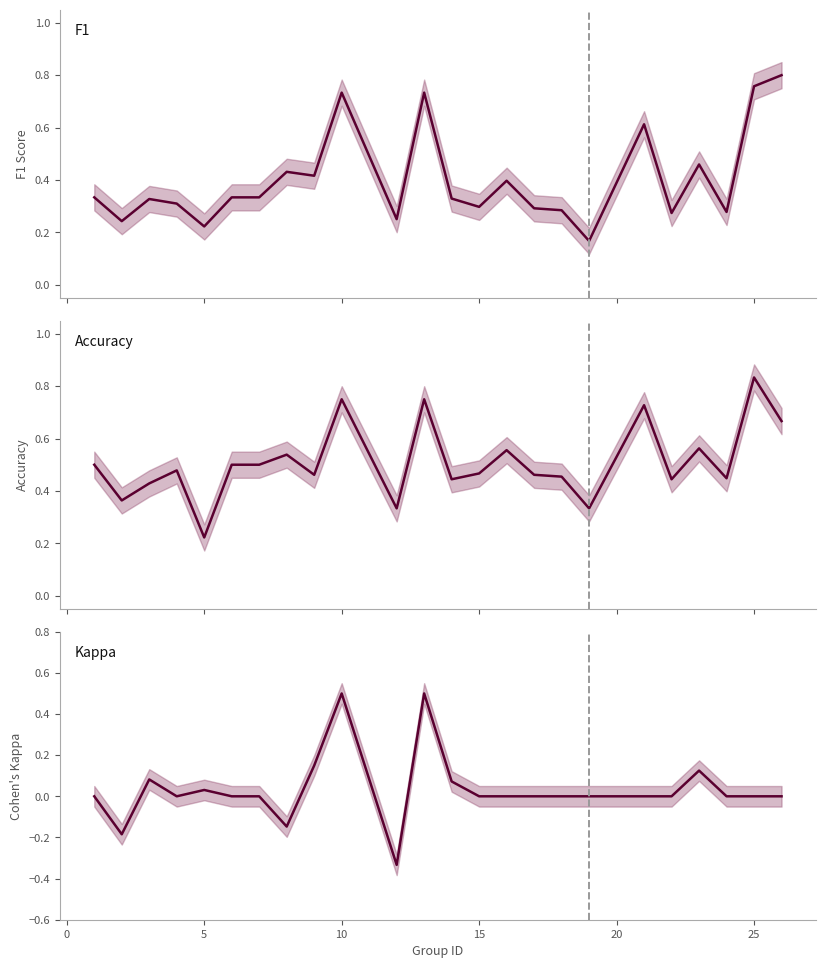

What is the total value across all series at 20?

0.8